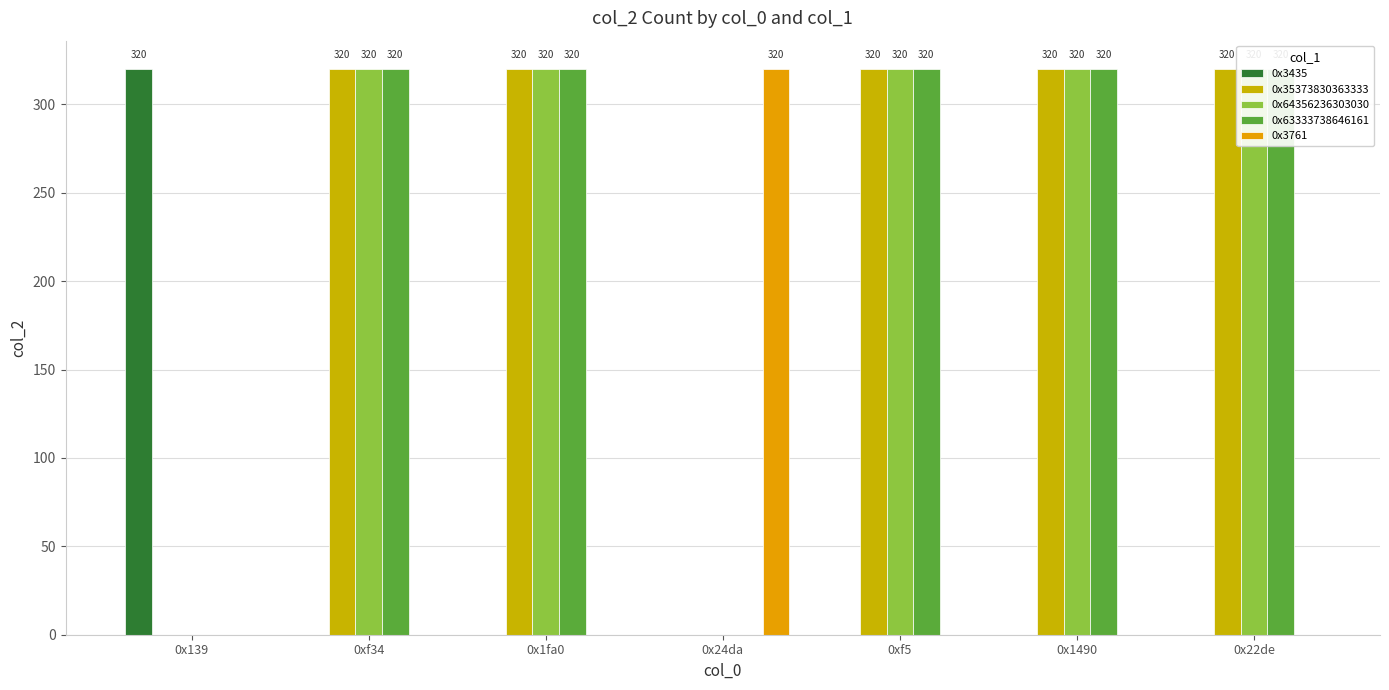

List the labels in order of 0x35373830363333 value, smallest first.

0x139, 0x24da, 0xf34, 0x1fa0, 0xf5, 0x1490, 0x22de